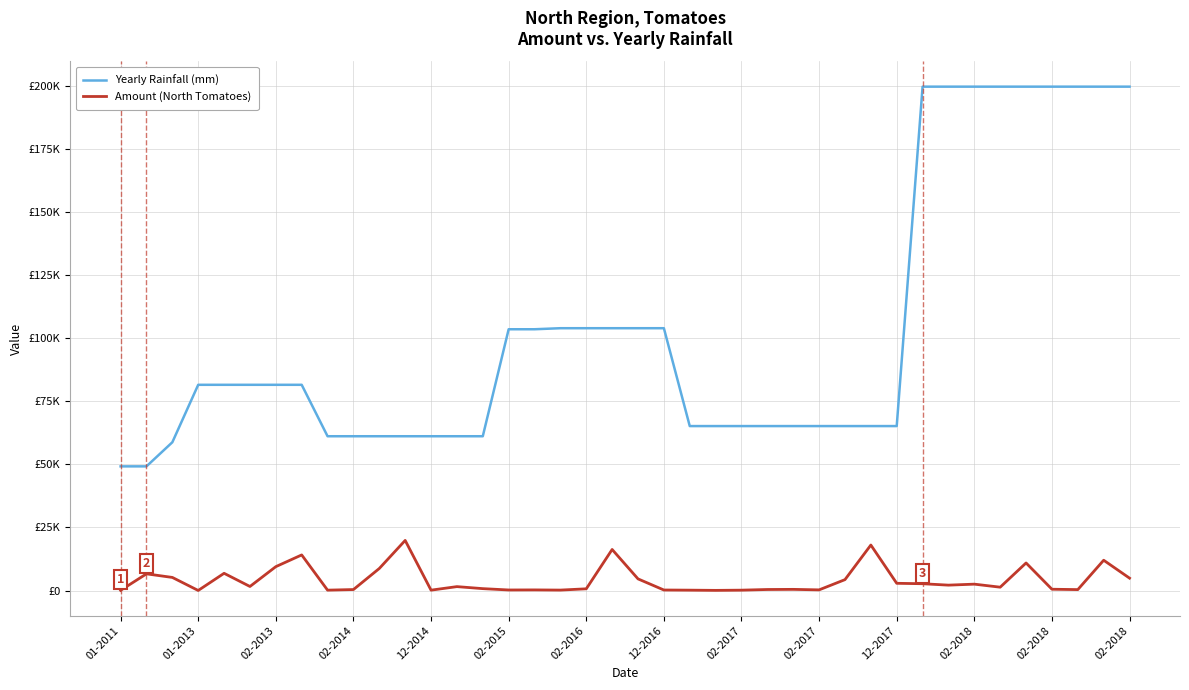

Which series has the largest range (max minus min)?

Yearly Rainfall (mm)